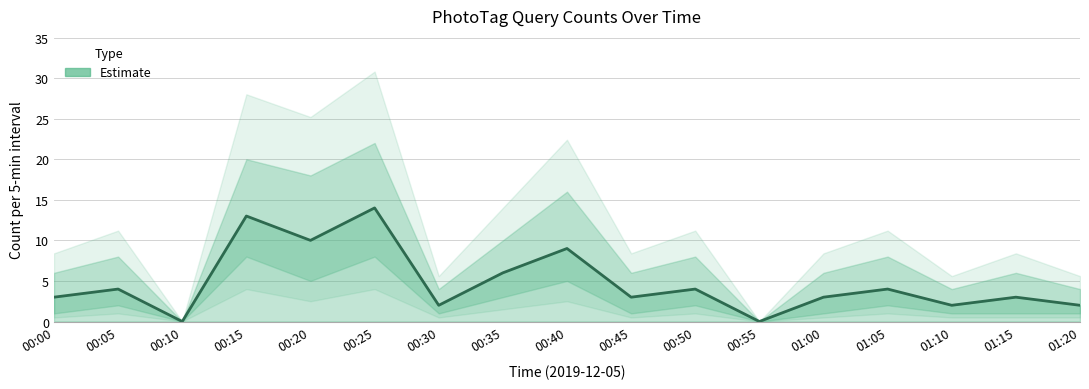

At which label is Estimate closest to 7?

00:35